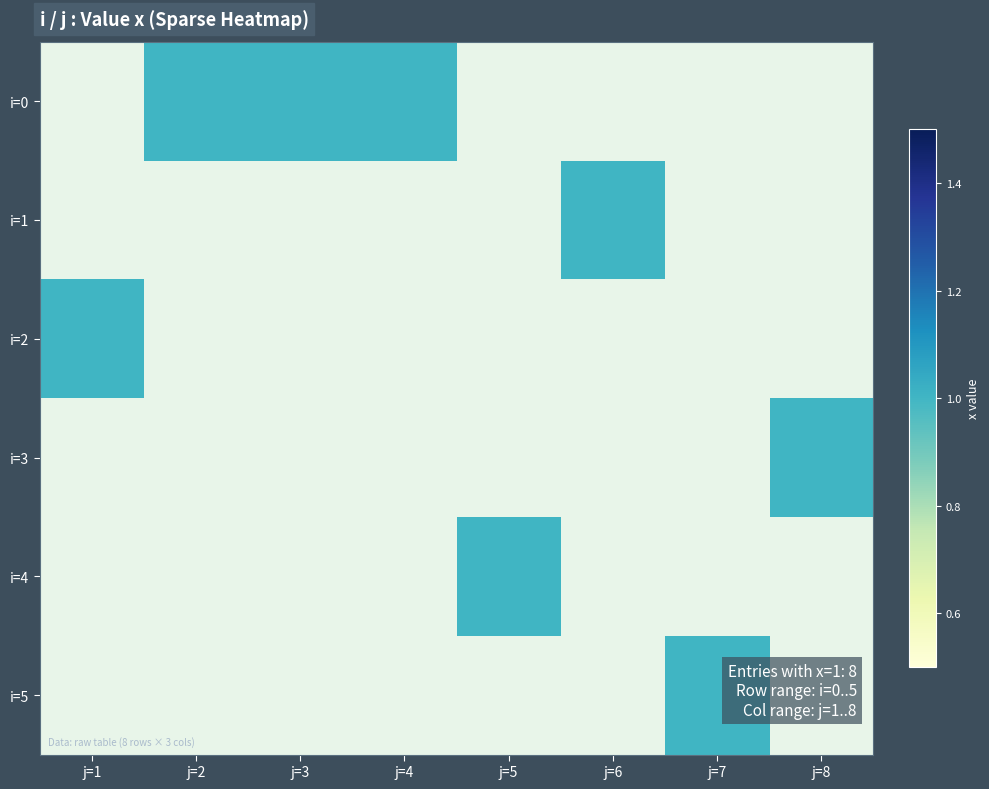

At which category does the chart reach its peak across all series?

j=2